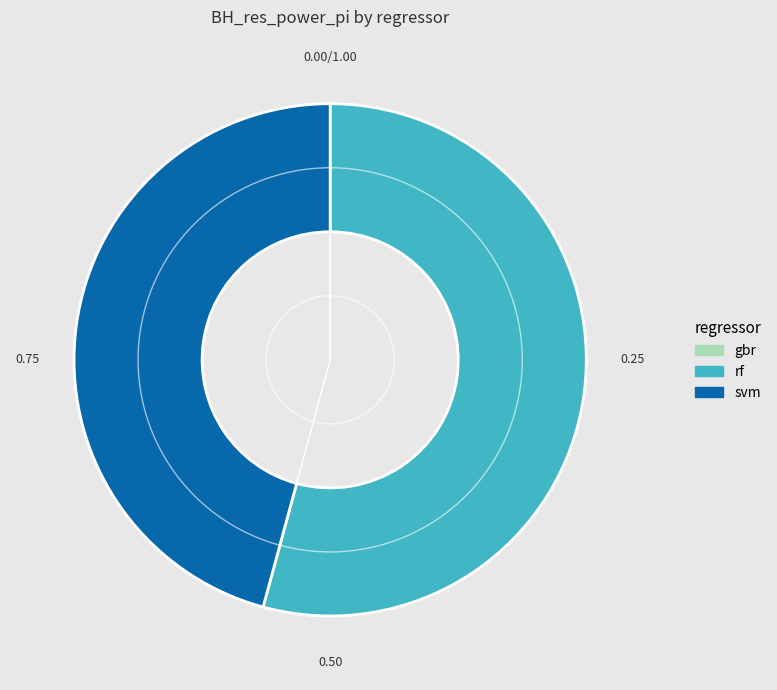

Which category has the biggest portion of the pie?

rf